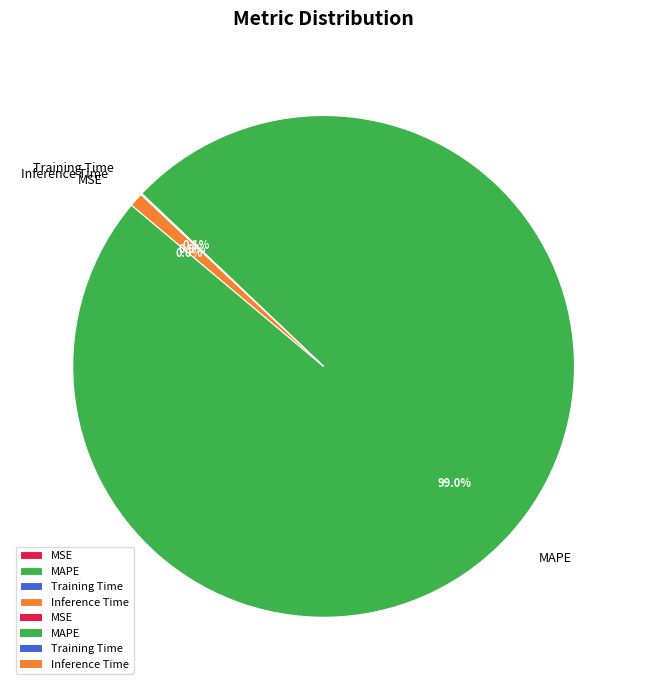

Count the number of slices in the pie.

4